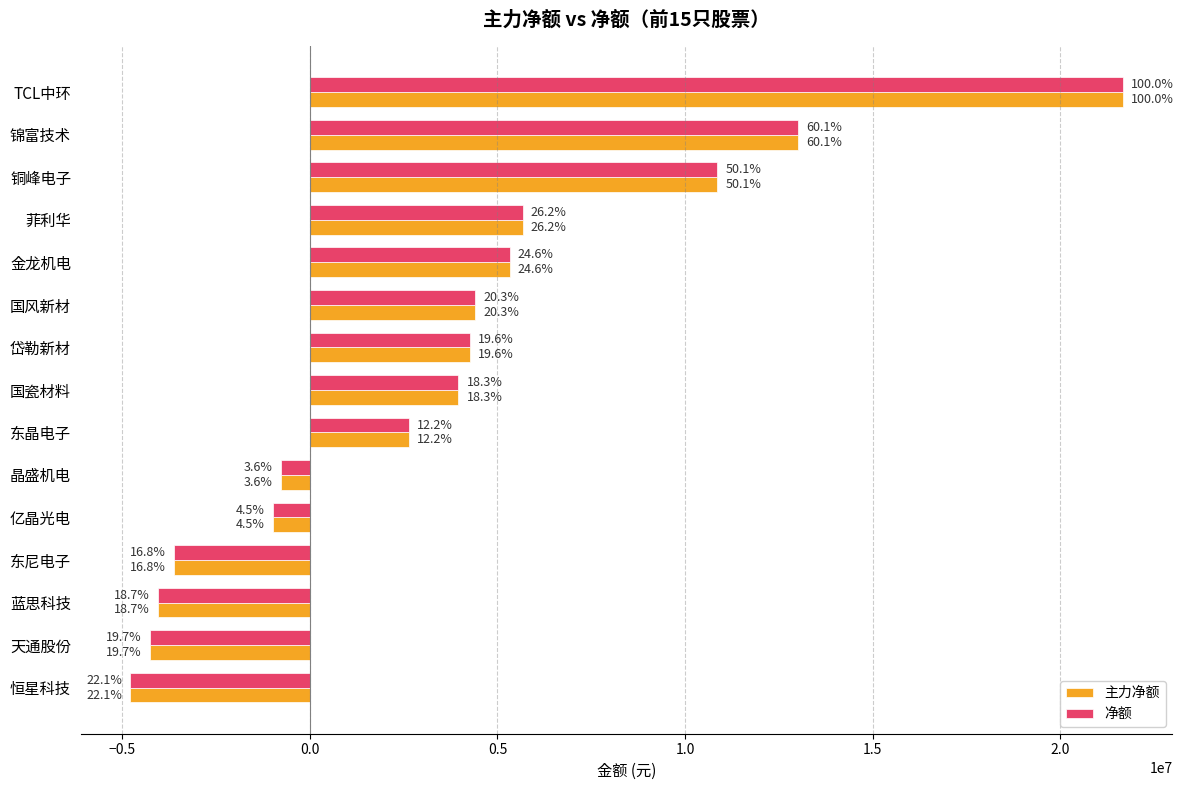

What position from the right is 东晶电子?

7